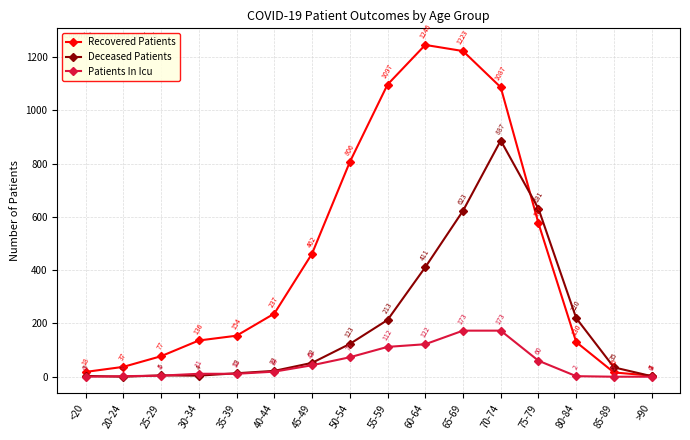

Which category has the highest value across all series?

60-64